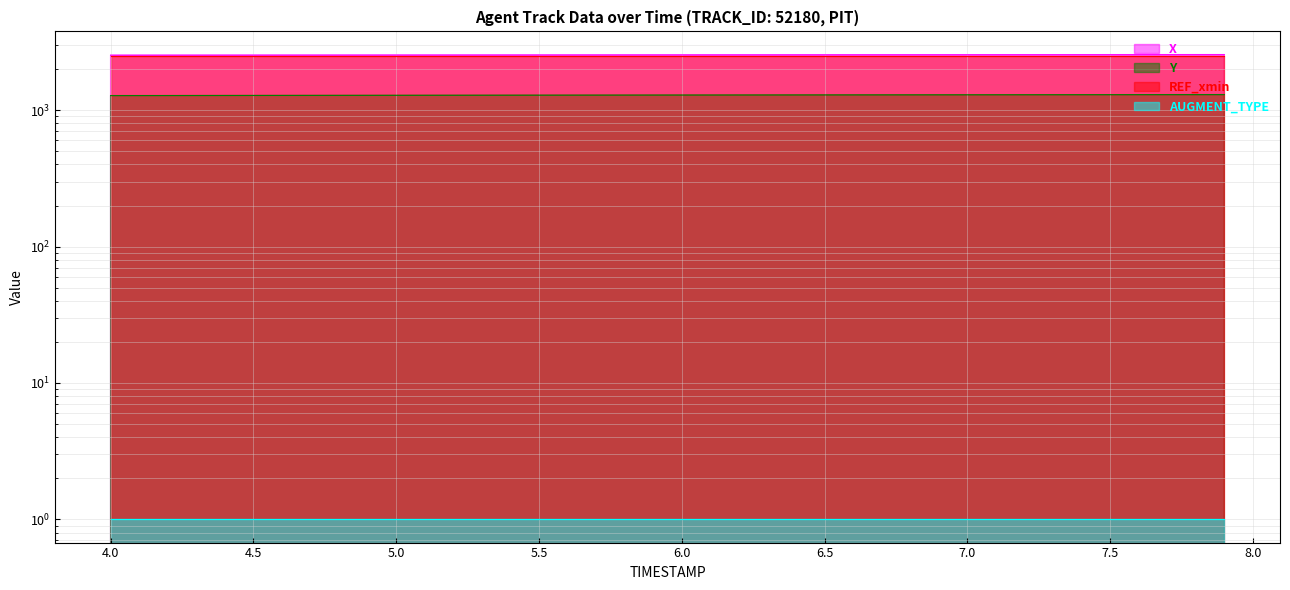

Which category has the lowest value in the X series?

4.0